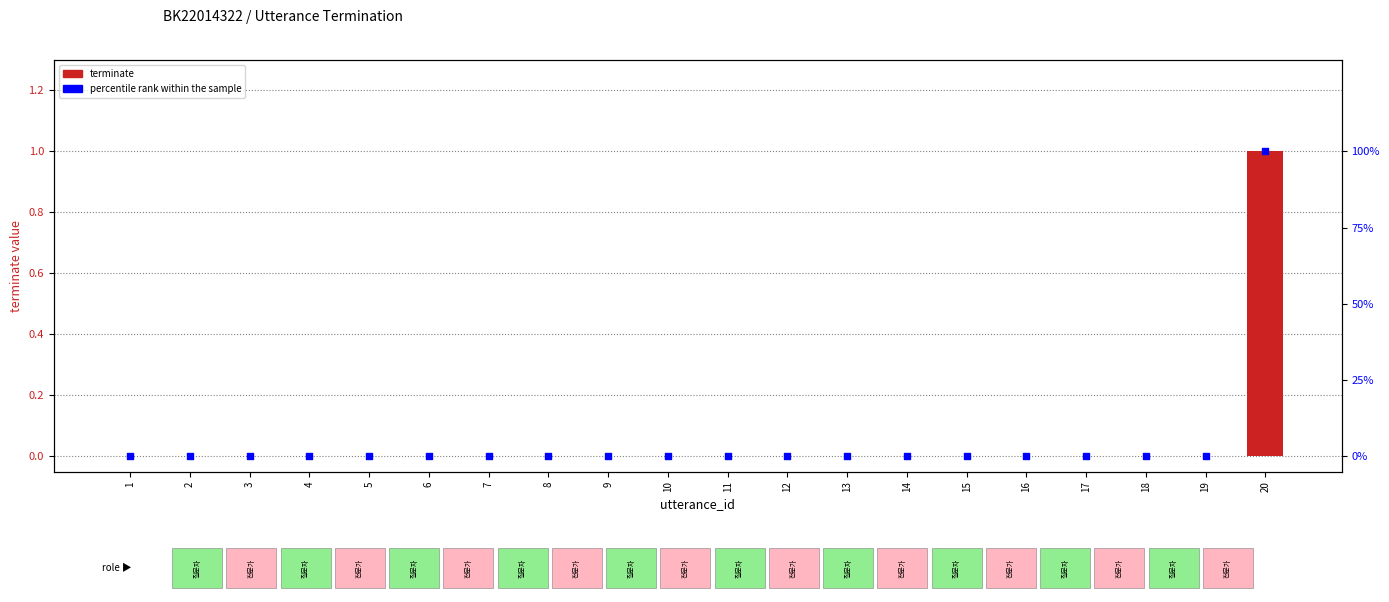

Which series has the largest total across all categories?

percentile rank within the sample